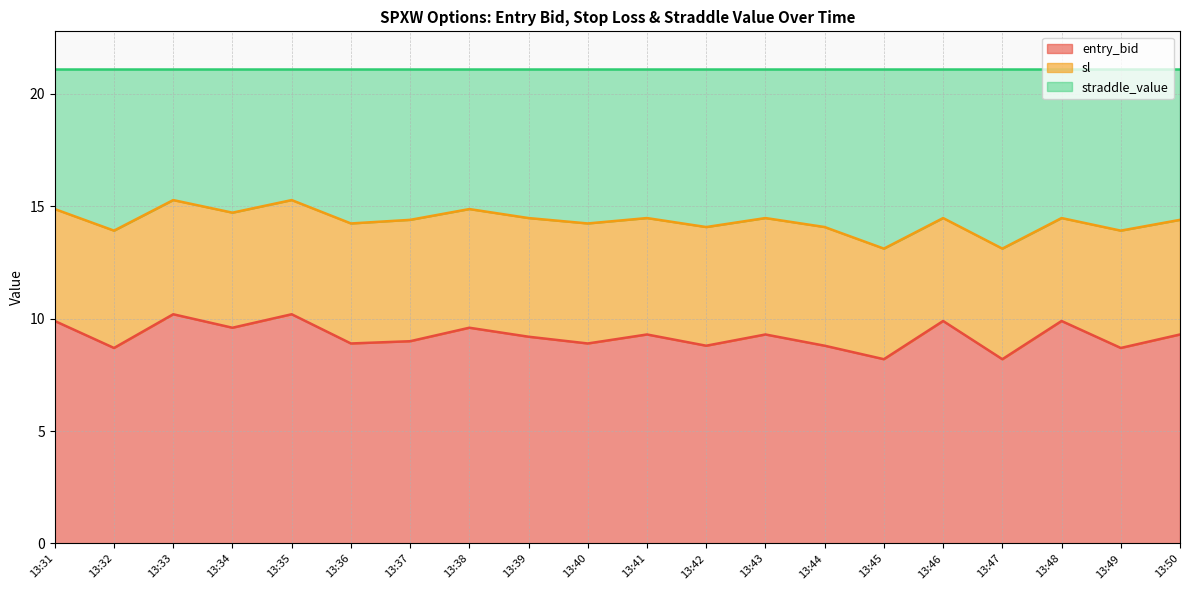

True or false: sl has more than 0 interior local peaks.

True